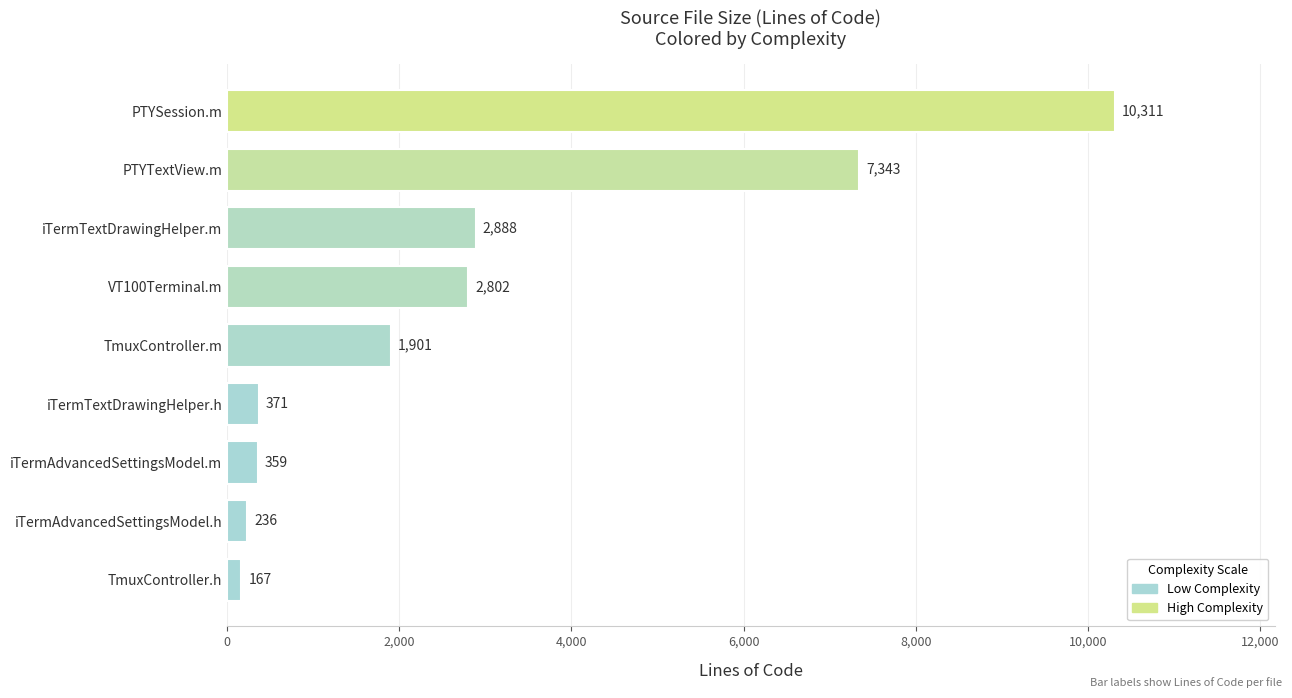

The value at PTYSession.m is 10311. True or false?

True